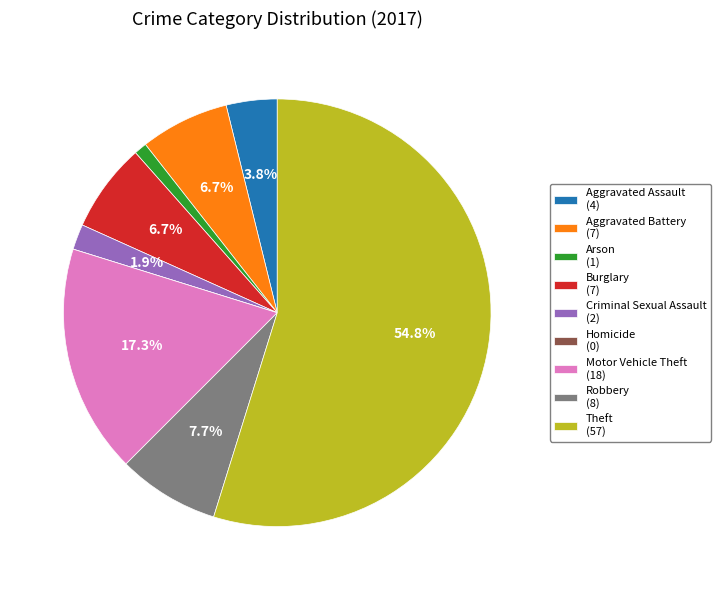

Which category accounts for the majority?

Theft